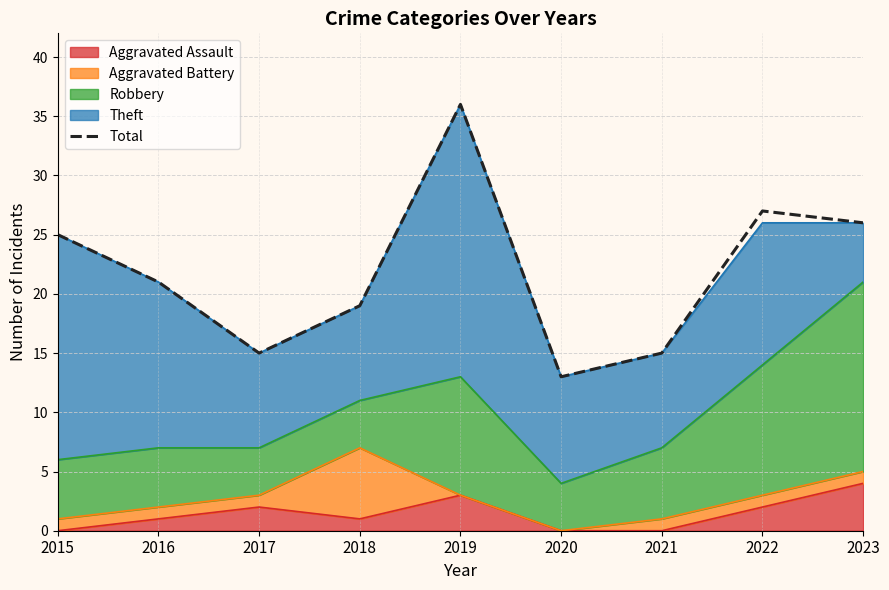

Which label corresponds to the smallest value in the chart?

2020